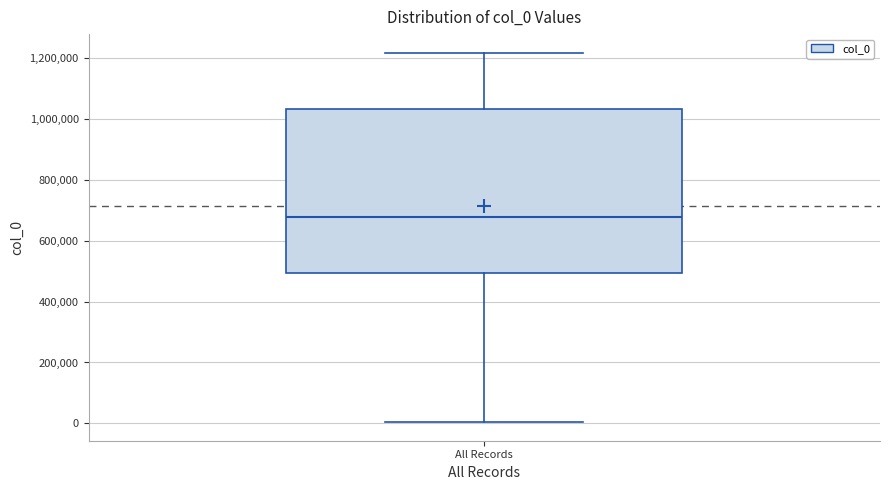

Transcribe this box plot: give where the median line is, the range the box spans, and where the two whiskers end, as read against the y-axis. The values are not printed on the chart, so give them approximately, as read against the axis.

median 680000, box 500000 to 1040000, whiskers 0 to 1220000